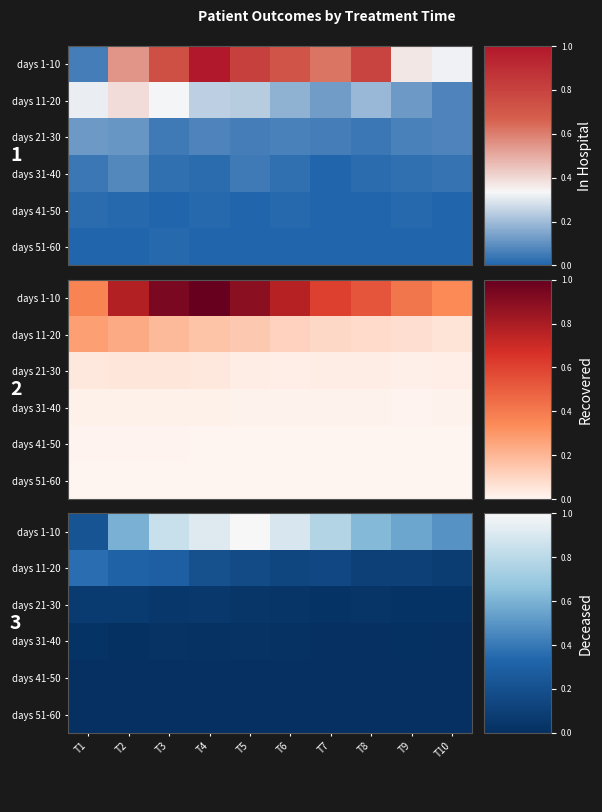

Which label corresponds to the largest value in the chart?

T5